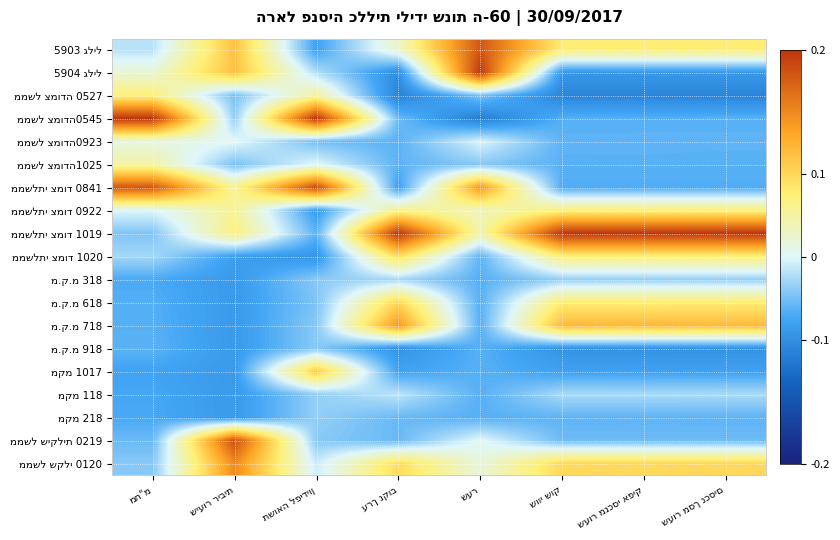

What is the difference between the highest and lowest values at שעור מנכסי אפיק?

0.4